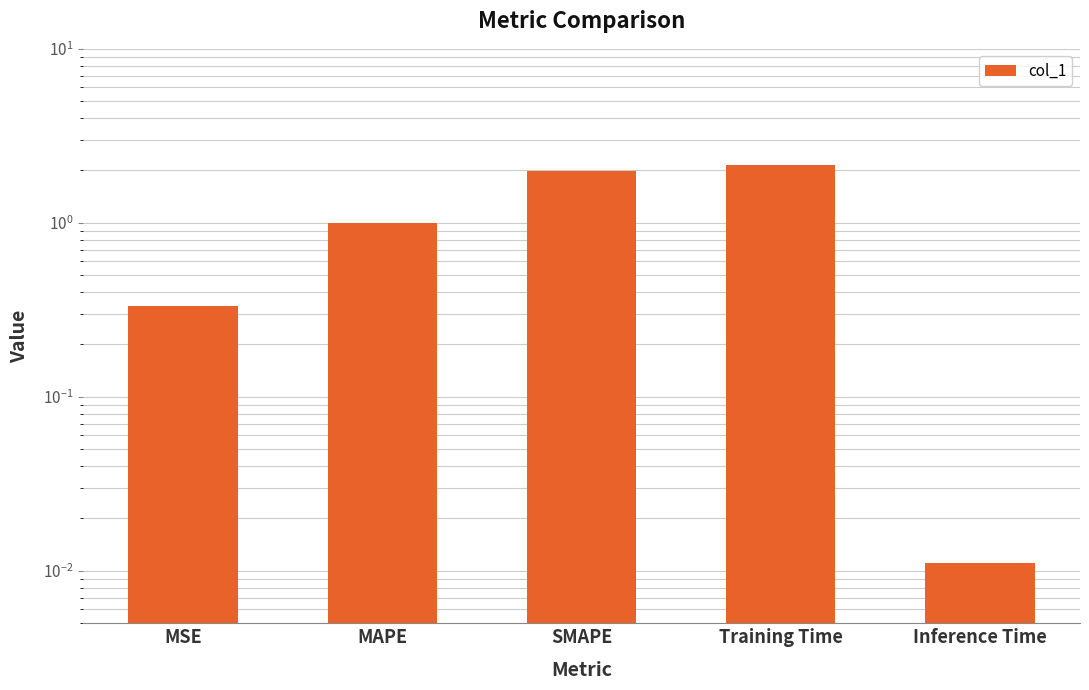

Reading left to right, list all the values displayed in this chart.

MSE=0.3	MAPE=1.0	SMAPE=2.0	Training Time=2.1	Inference Time=0.0